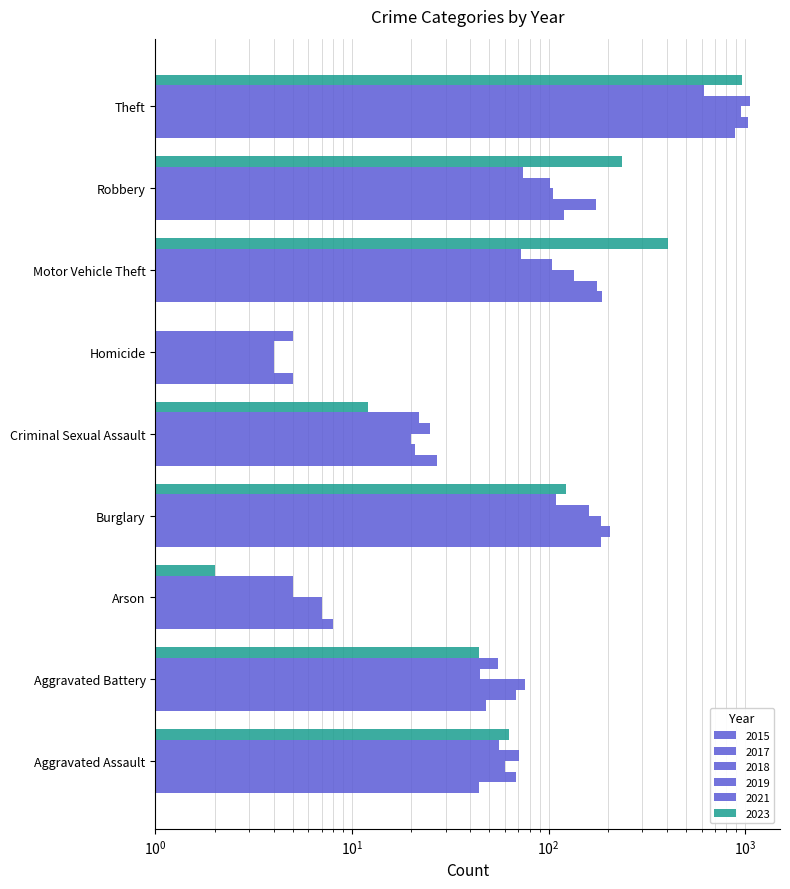

Rank the categories by 2023 value from lowest to highest.

Homicide, Arson, Criminal Sexual Assault, Aggravated Battery, Aggravated Assault, Burglary, Robbery, Motor Vehicle Theft, Theft